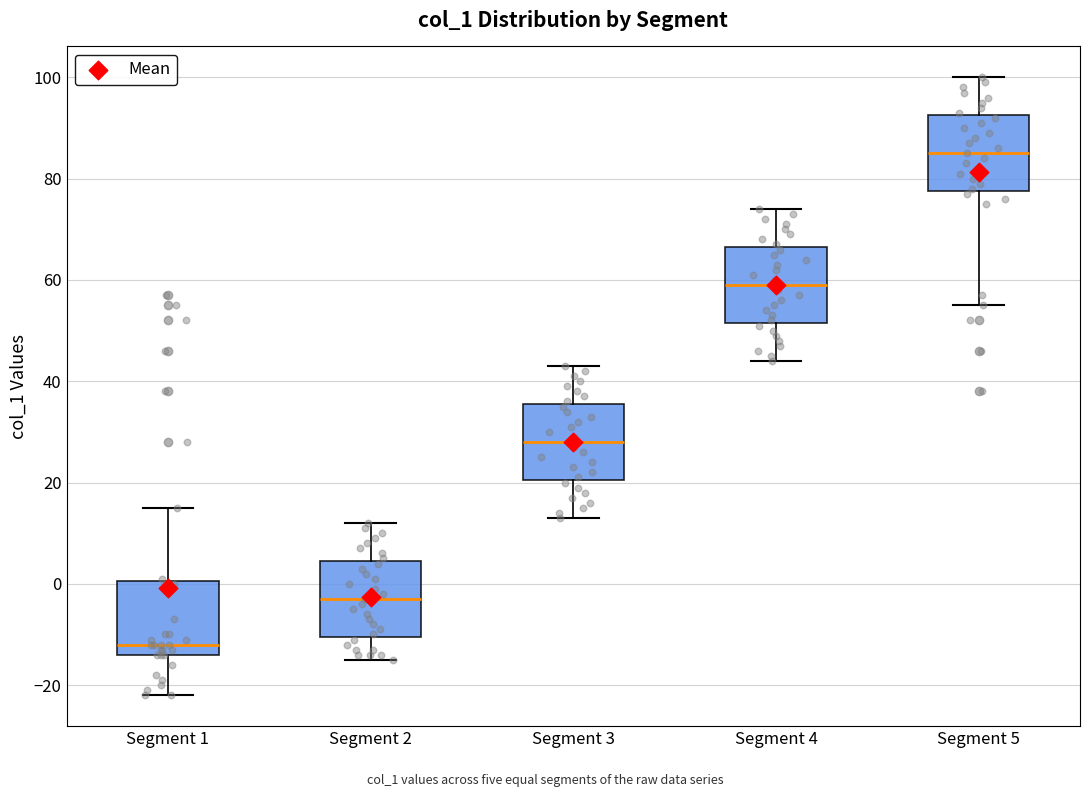

Where does the median line of the box for Segment 2 sit on the y-axis? The values are not printed on the chart, so give them approximately, as read against the axis.

-2